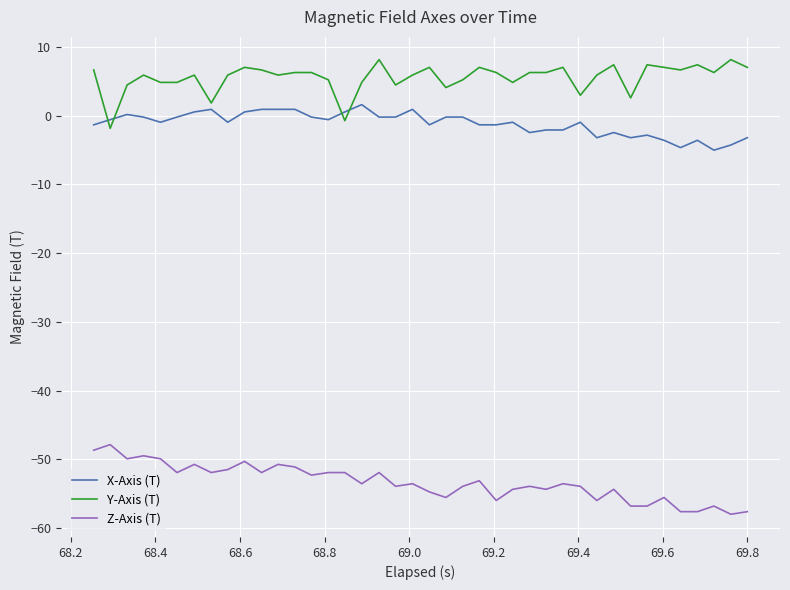

What is the difference between the maximum and minimum values in the Z-Axis (T) series?

10.1